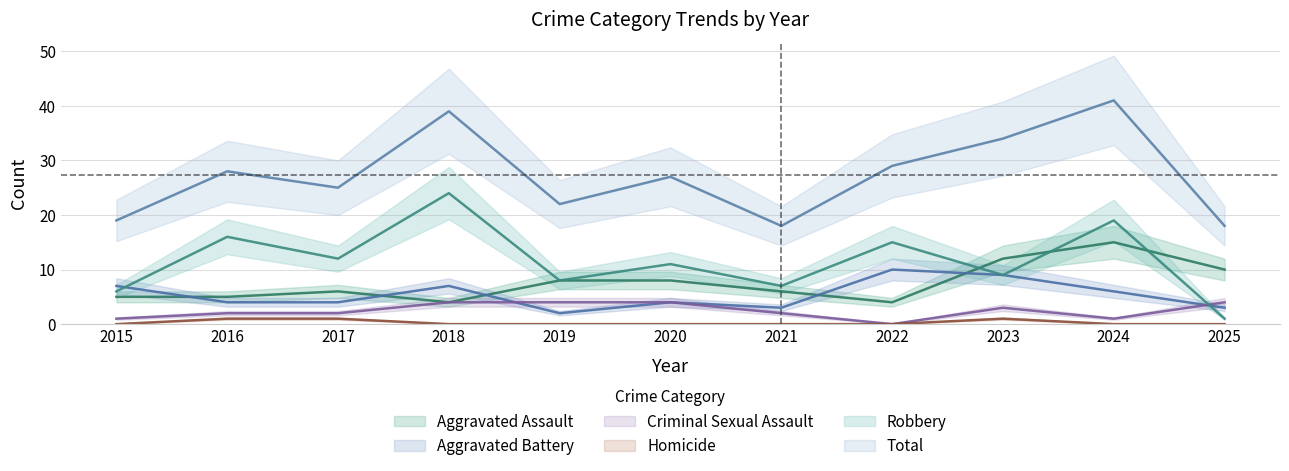

True or false: Homicide and Robbery cross at least once.

False